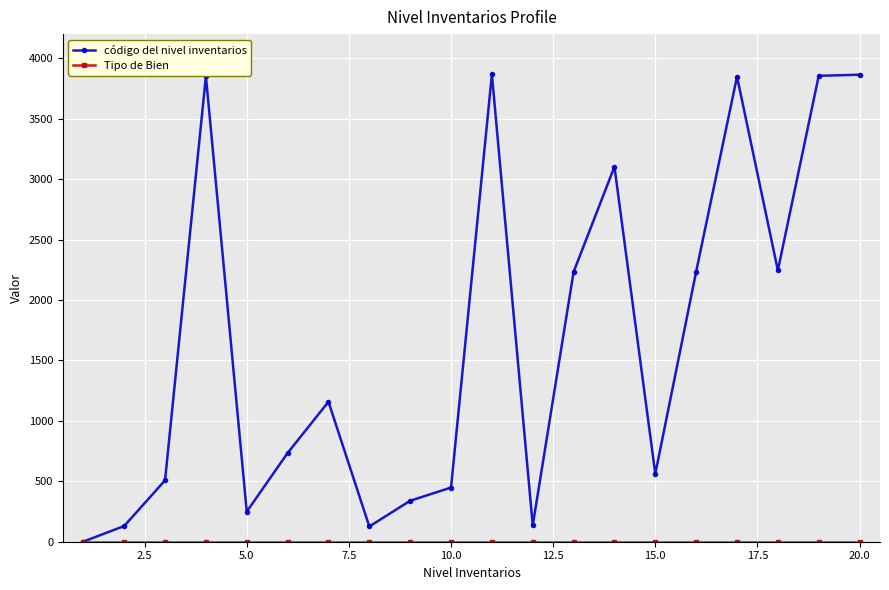

At how many categories does at least one series exceed 3700?

5